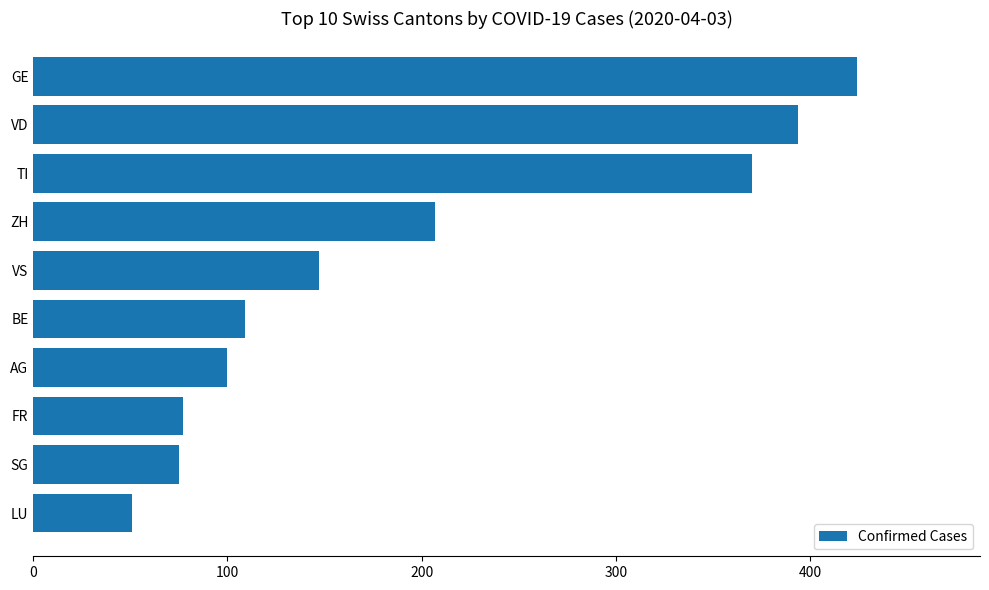

Is it true that the value at VS is 147?

True